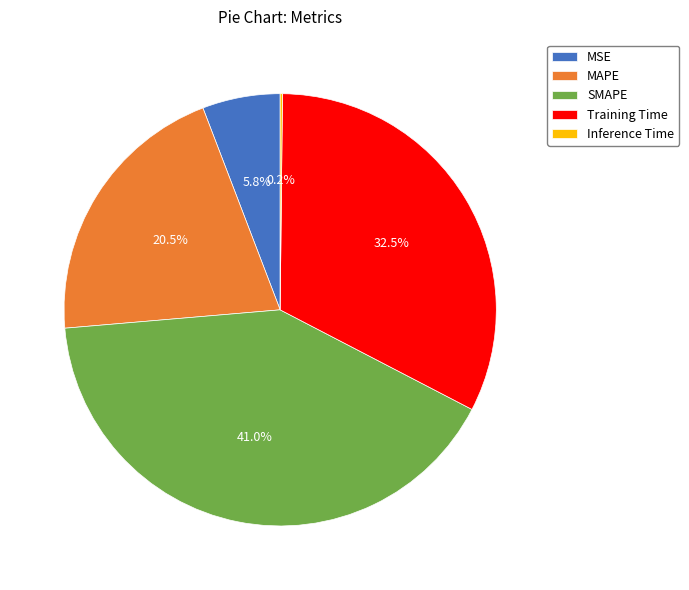

True or false: SMAPE accounts for 36% of the total.

False